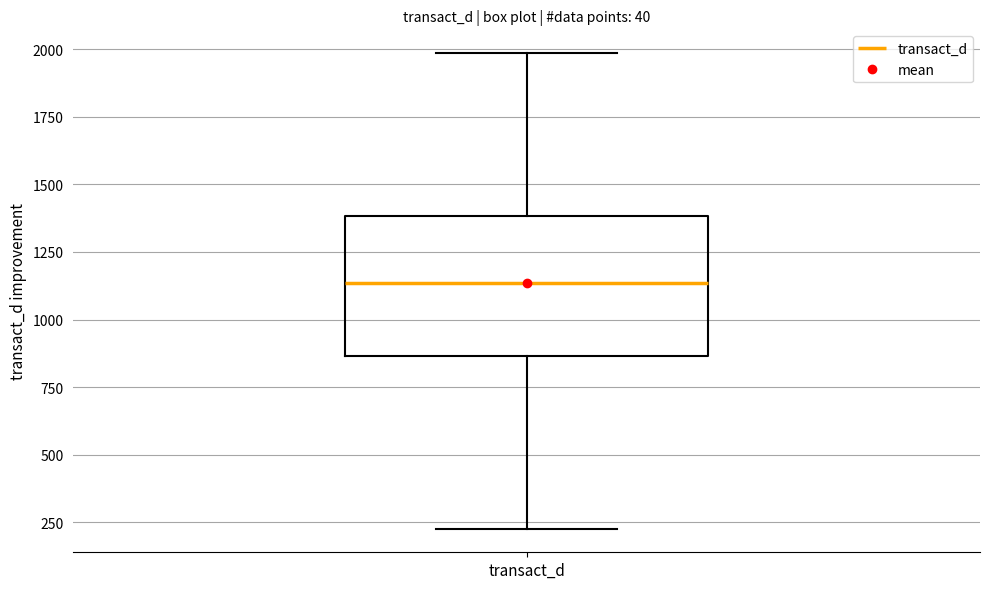

Read this box plot against the y-axis: the position of the median line, the range covered by the box, and the ends of both whiskers. The values are not printed on the chart, so give them approximately, as read against the axis.

median 1150, box 850 to 1400, whiskers 250 to 2000